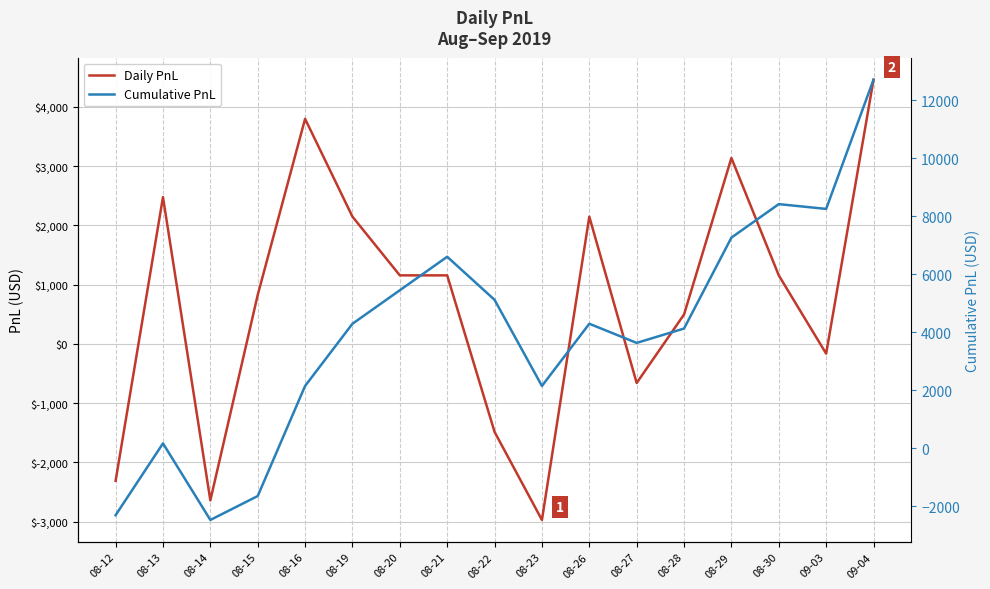

At which category does Cumulative PnL reach its first local valley?

08-14